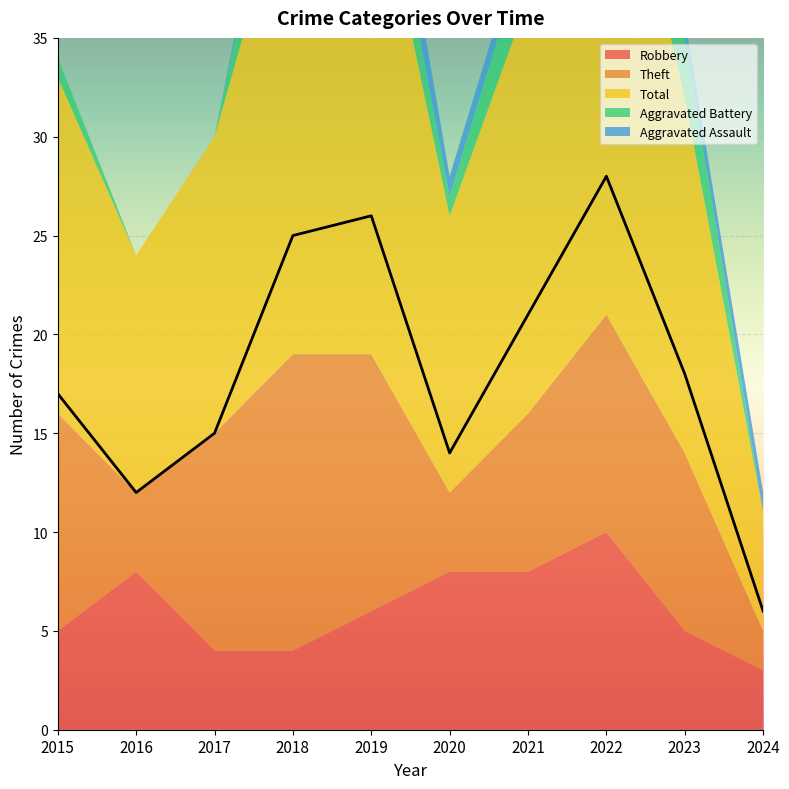

How many data points in Aggravated Assault are above 1?

1